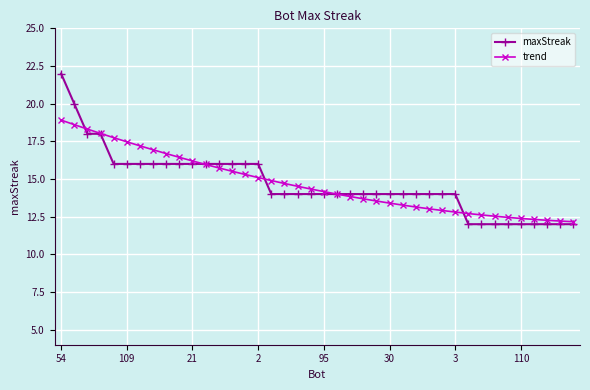

What is the maximum value for maxStreak?

22.0